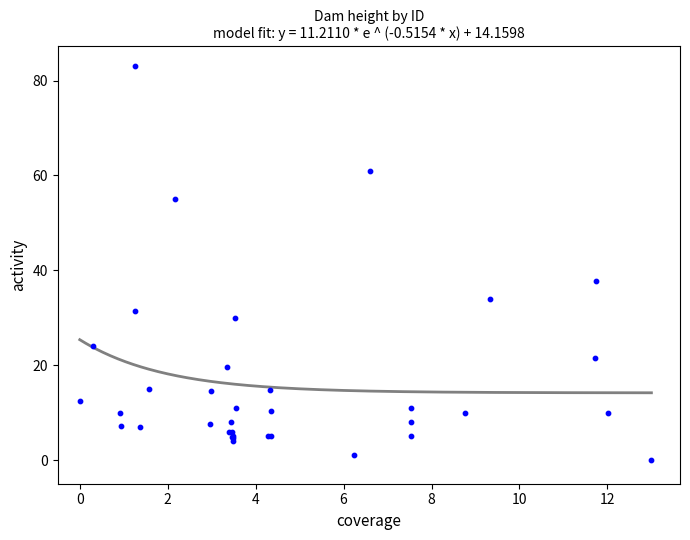

What Y value in the scatter plot is closest to 41?

37.7